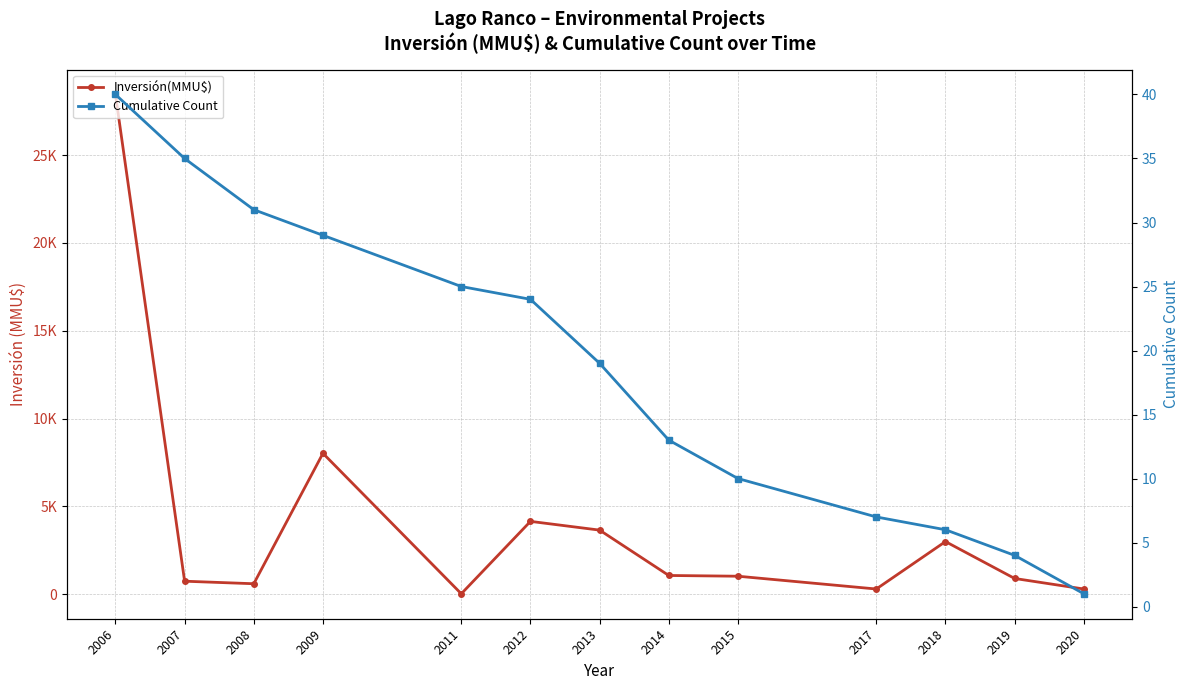

Where is Inversión(MMU$) nearest to the value 14239?

2009